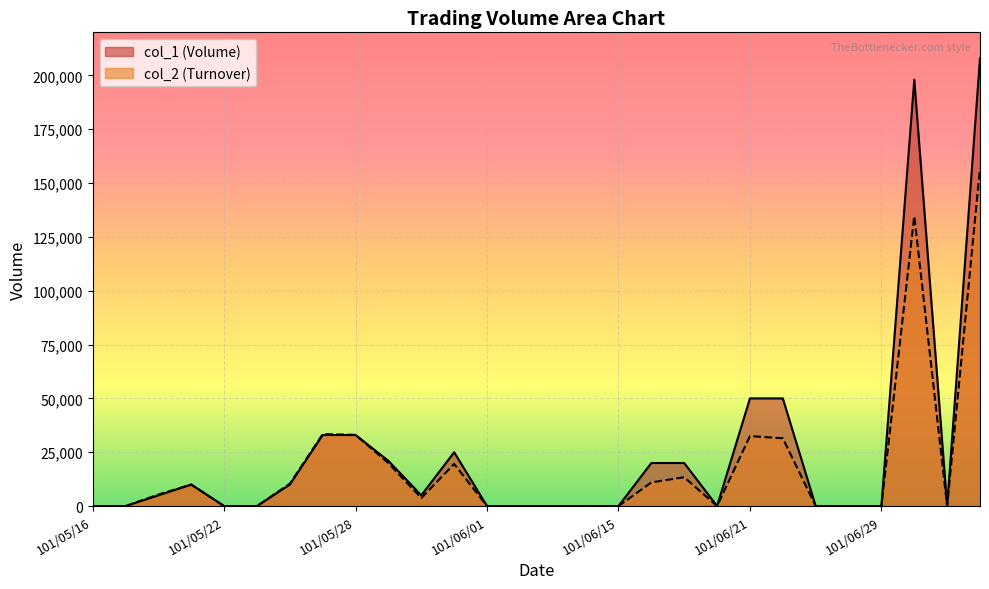

The col_2 series shows 57404 at 101/06/15. True or false?

False